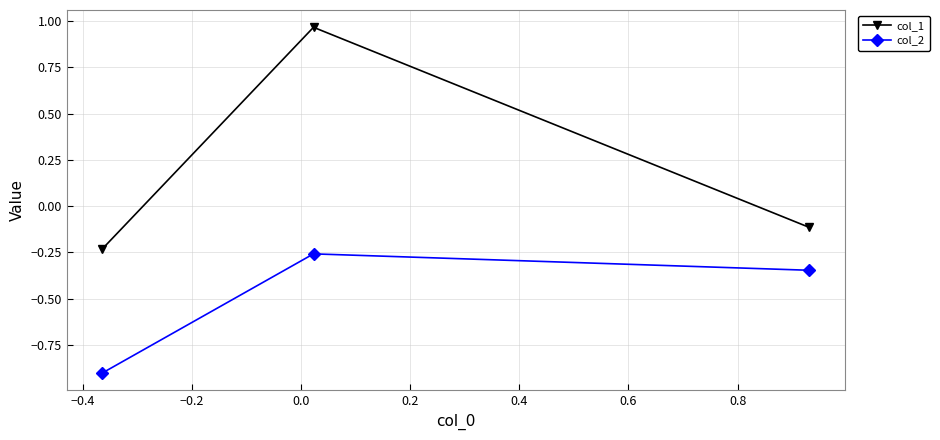

List the series in order of their peak value, lowest first.

col_2, col_1